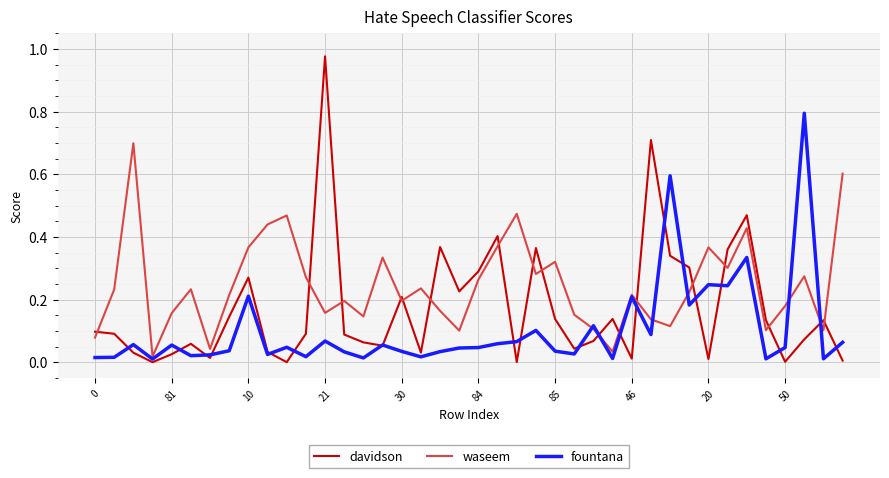

Which series ends up on top after the final intersection of waseem and fountana?

waseem